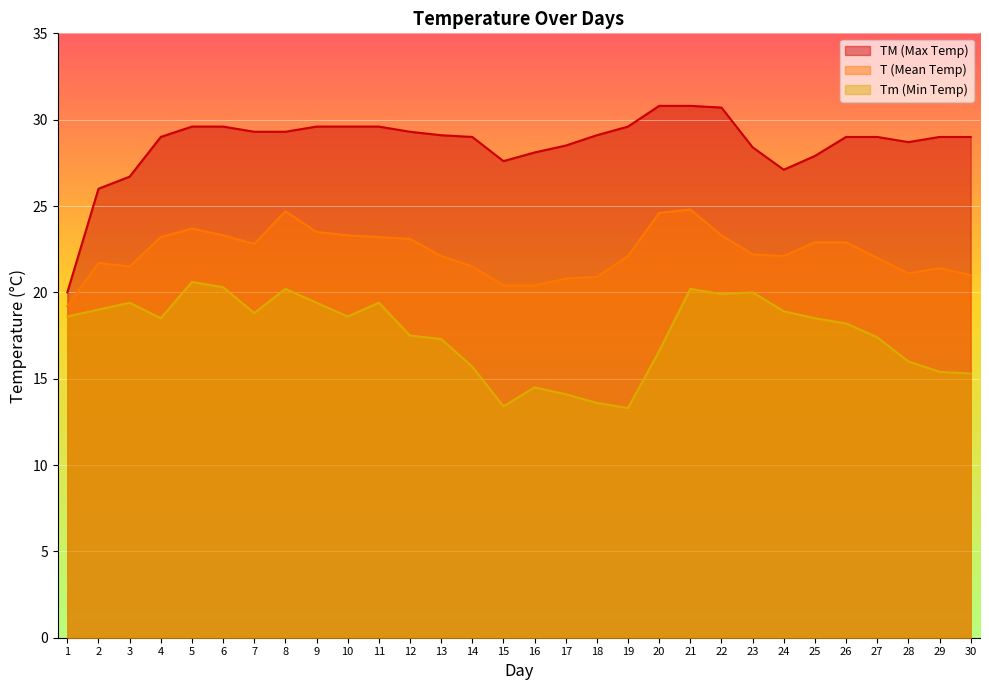

At which label does TM first exceed 29?

5